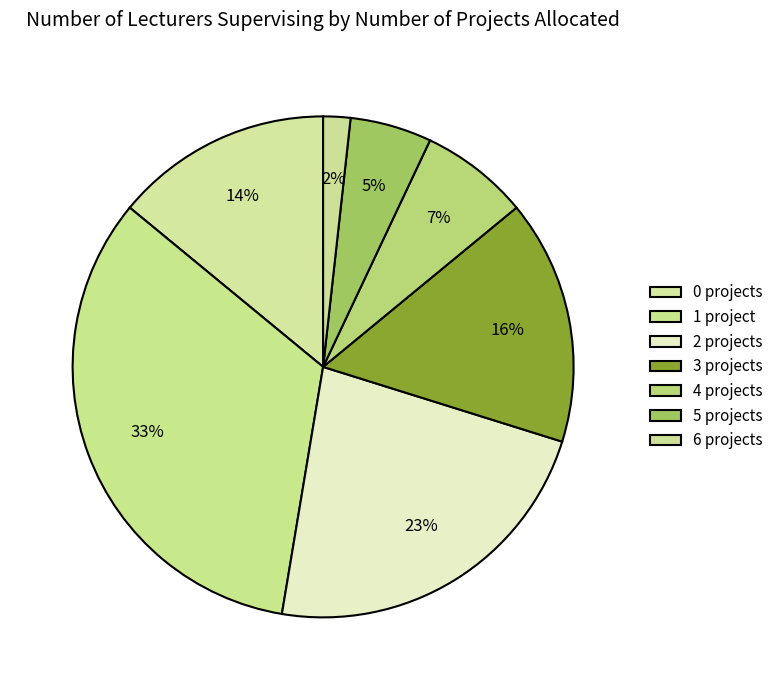

How many segments does this pie chart have?

7